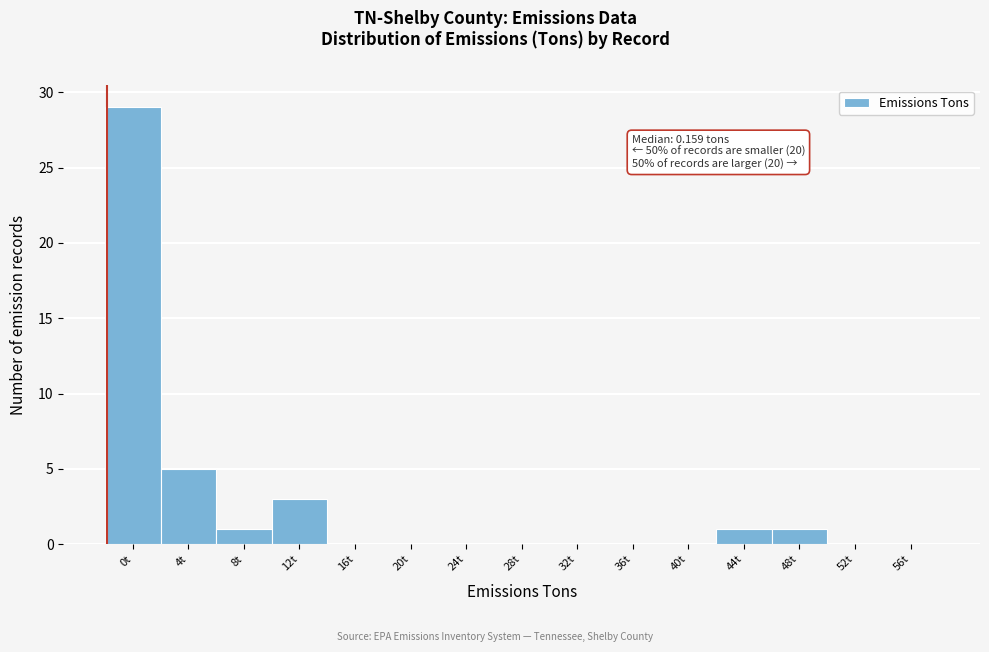

Reading left to right, list all the values displayed in this chart.

0t=29	4t=5	8t=1	12t=3	16t=0	20t=0	24t=0	28t=0	32t=0	36t=0	40t=0	44t=1	48t=1	52t=0	56t=0